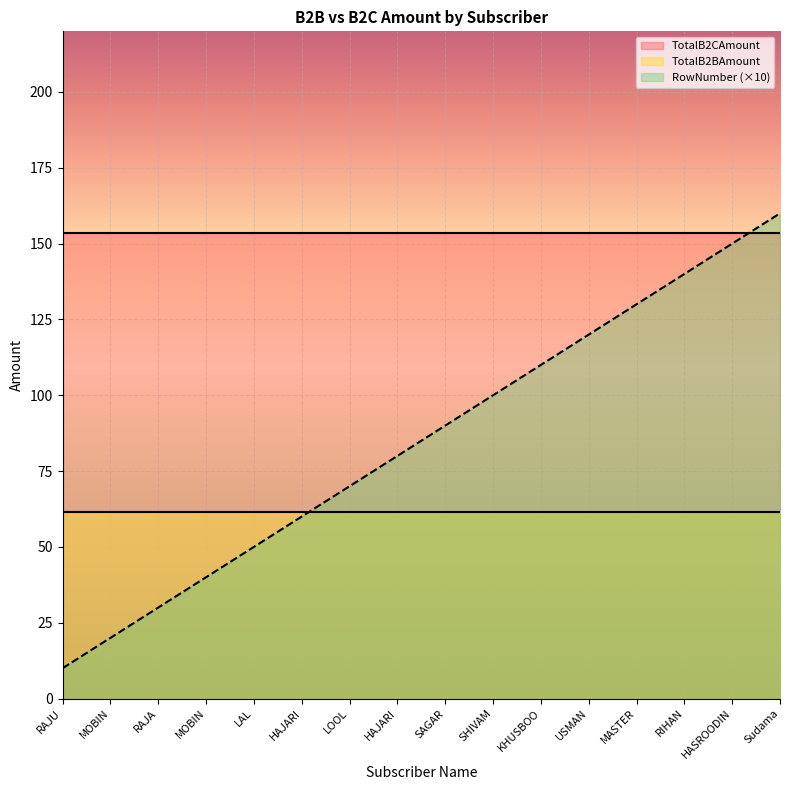

What is the total value across all series at KHUSBOO?

324.8